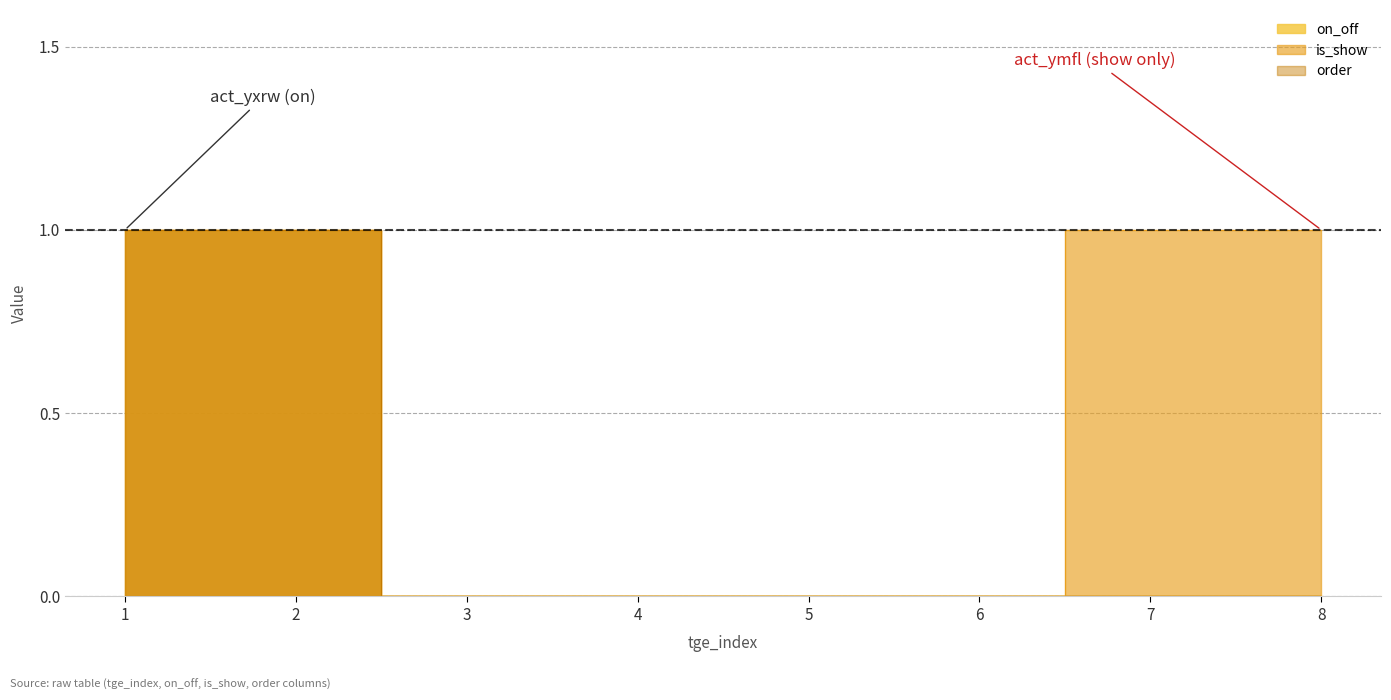

Reading left to right, transcribe all the data shown in this chart.

on_off: 1	1	0	0	0	0	0	0
is_show: 1	1	0	0	0	0	1	1
order: 1	1	0	0	0	0	0	0